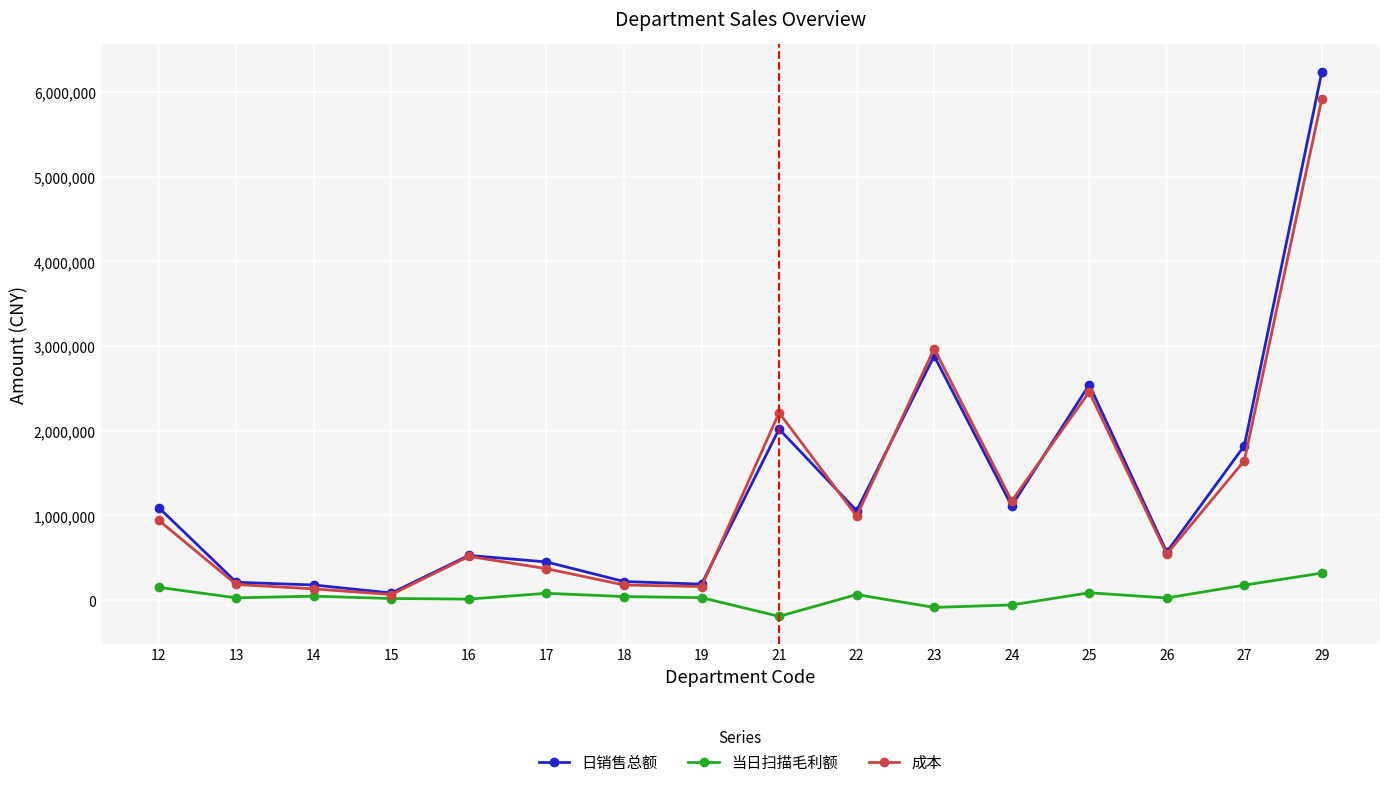

The value of 当日扫描毛利额 at 22 is 64424.3. True or false?

True